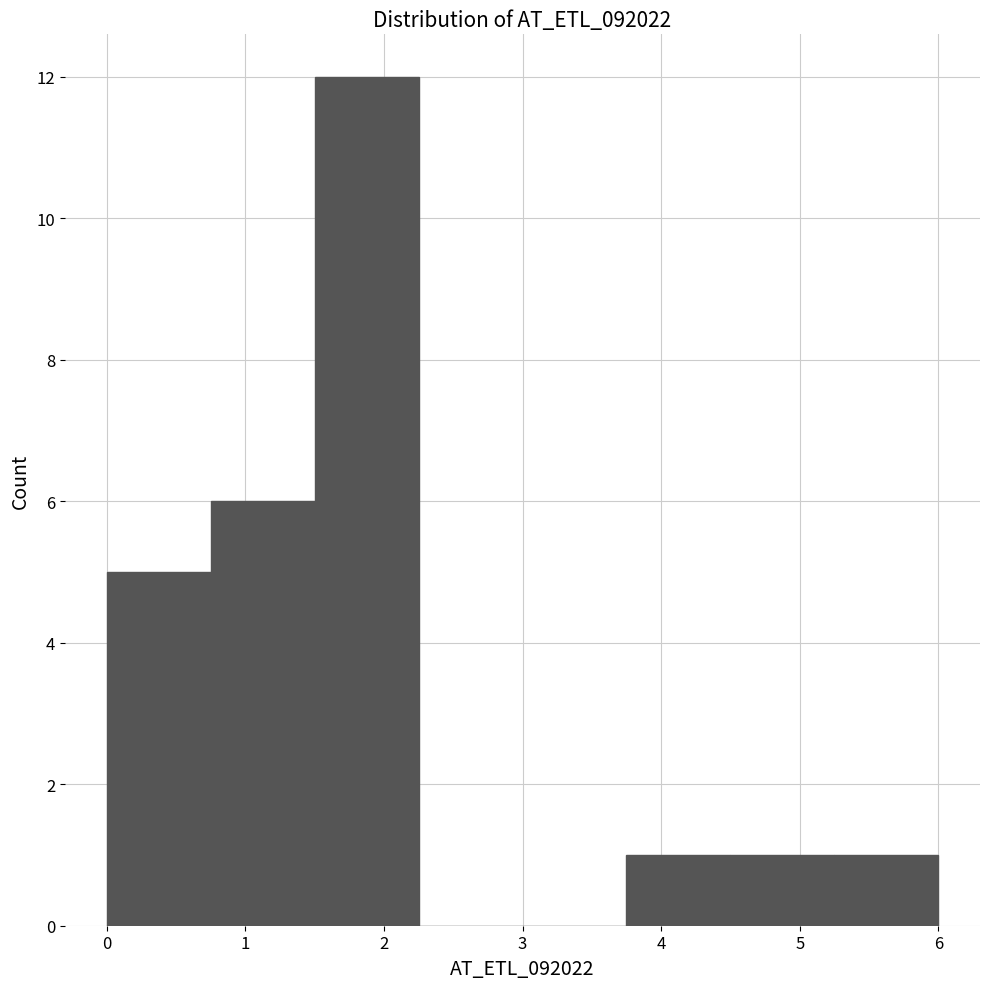

What is the height of the bar covering 1.50 to 2.25 on the x-axis? Neither the bar edges nor the heights are printed on the chart, so give them approximately, as read against the axes.

12